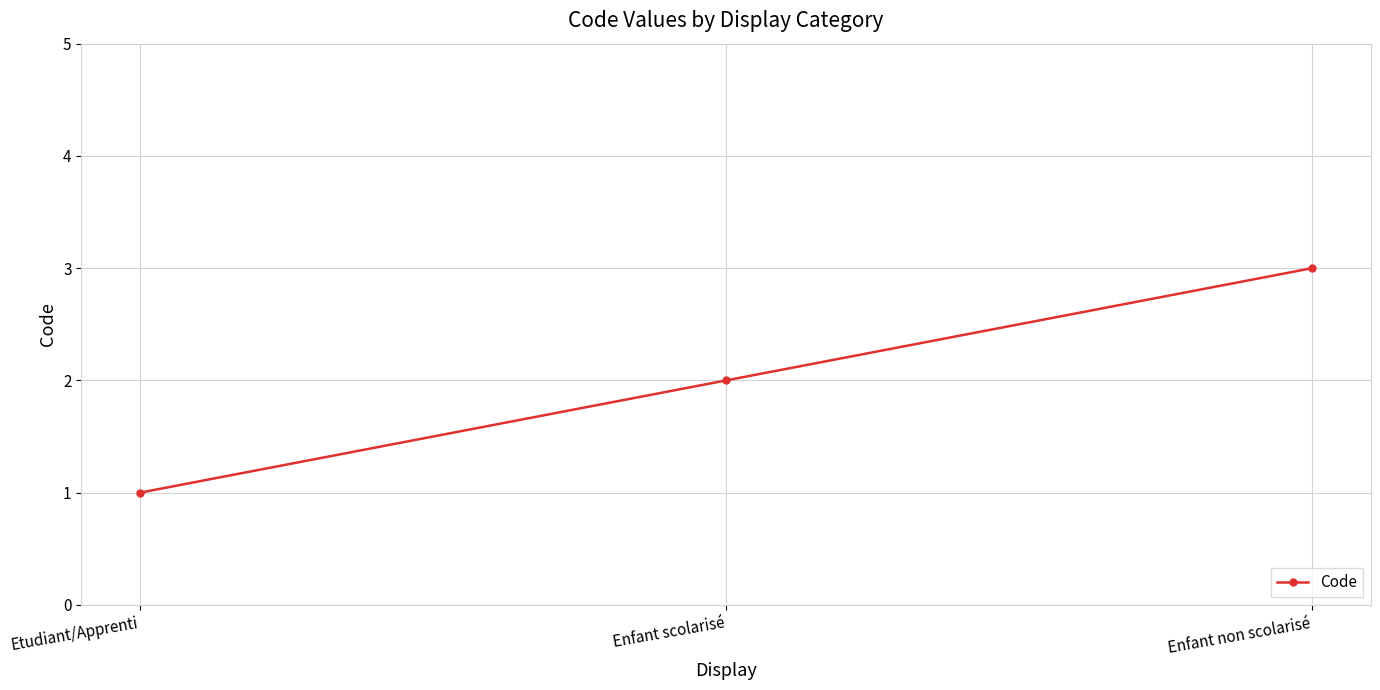

Count the values in the range 1 to 3.

3